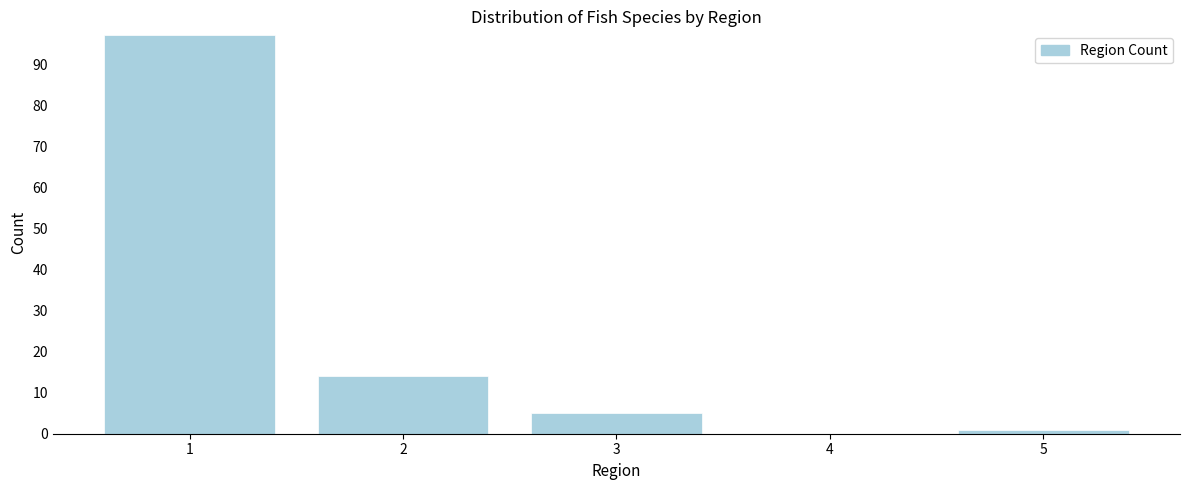

Reading left to right, what are all the values shown in this chart?

1=97	2=14	3=5	4=0	5=1